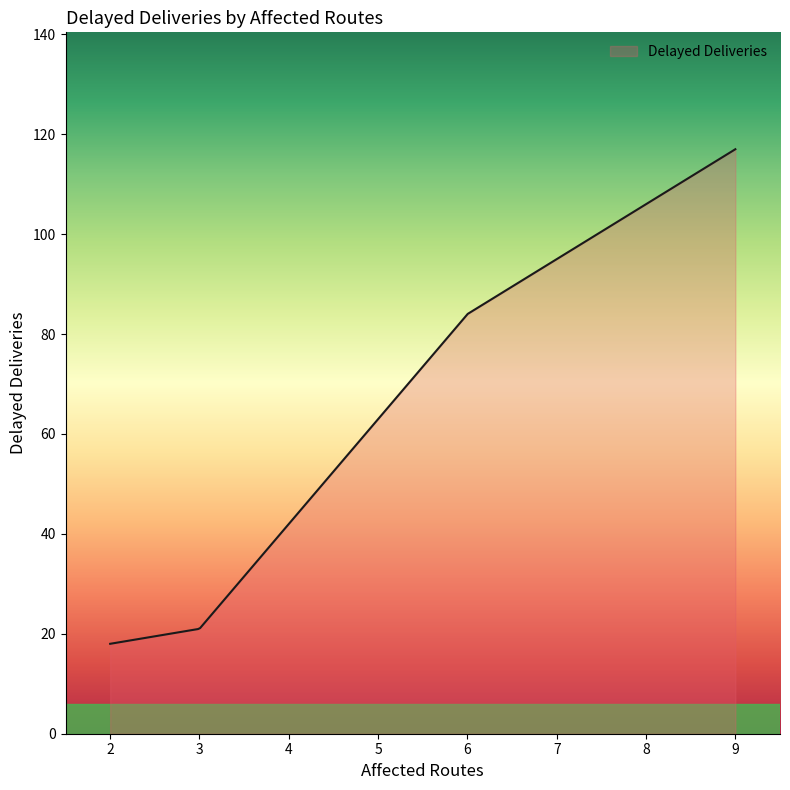

Count the number of data series in this chart.

1